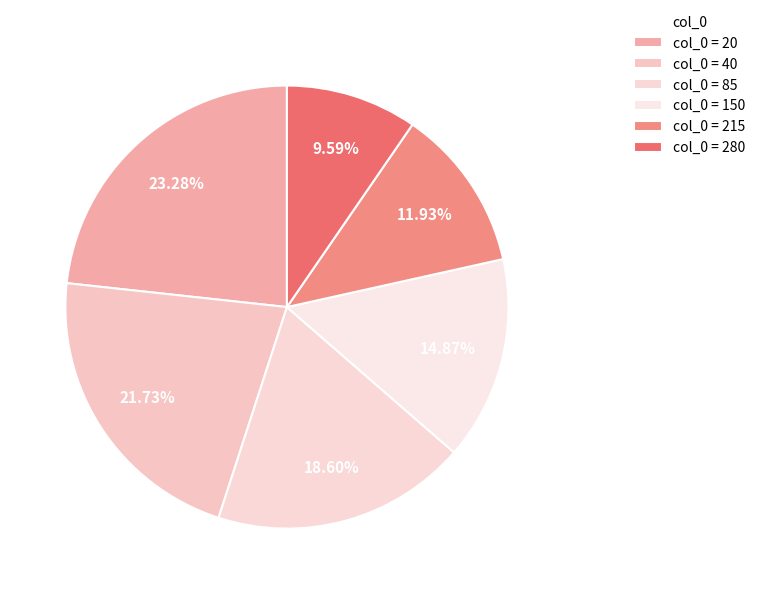

How many segments does this pie chart have?

6